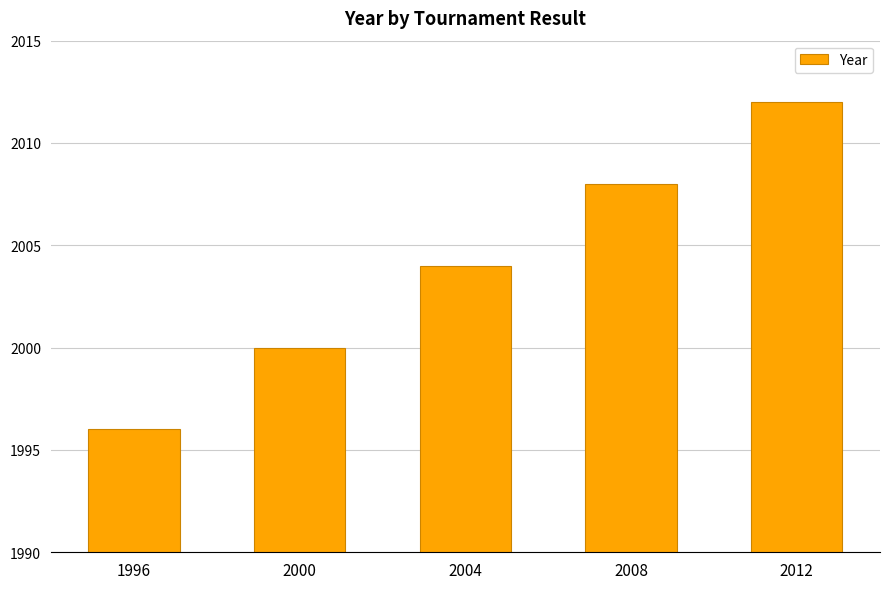

Reading left to right, extract all data points from this chart.

1996	2000	2004	2008	2012